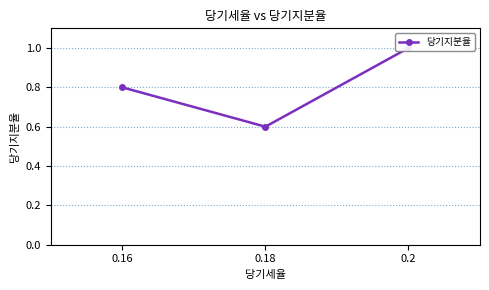

Rank the categories by value from highest to lowest.

0.2, 0.16, 0.18